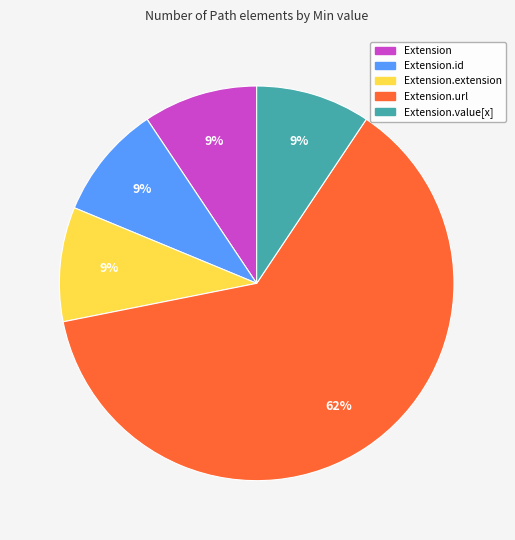

Count the number of slices in the pie.

5